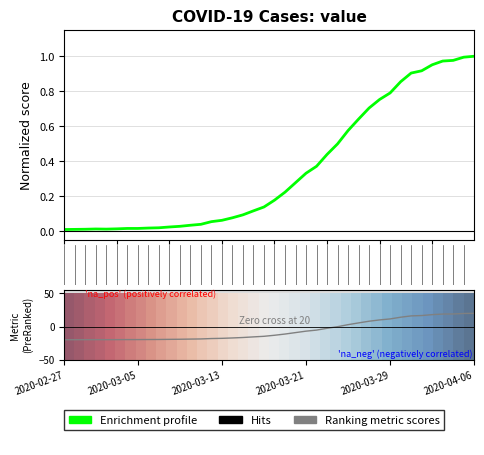

The Ranking metric scores series shows -6.7 at 2020-03-21. True or false?

True